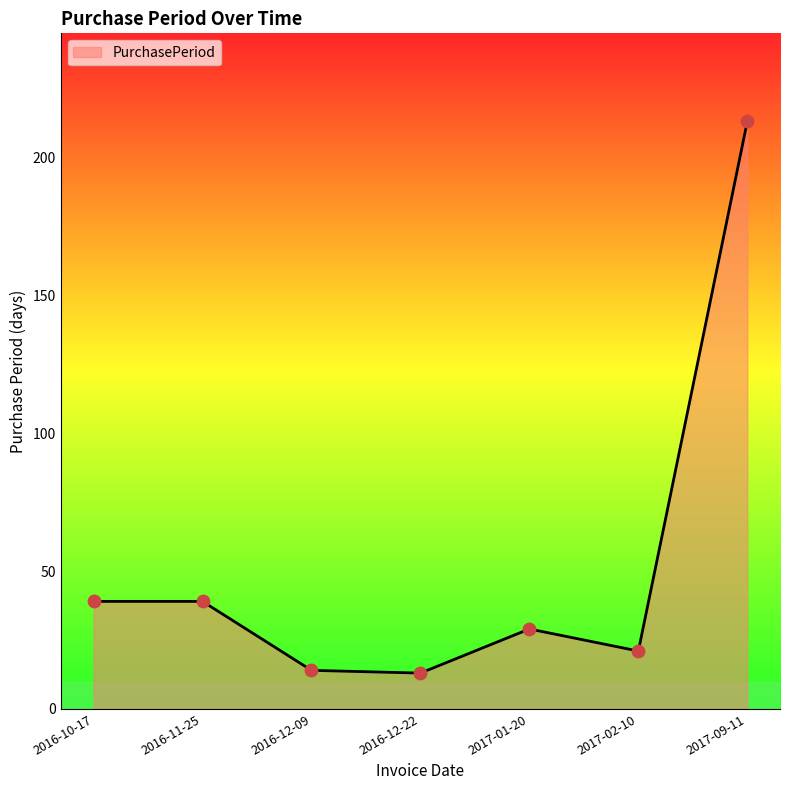

What is the change in value from 2016-12-09 to 2017-02-10?

+7